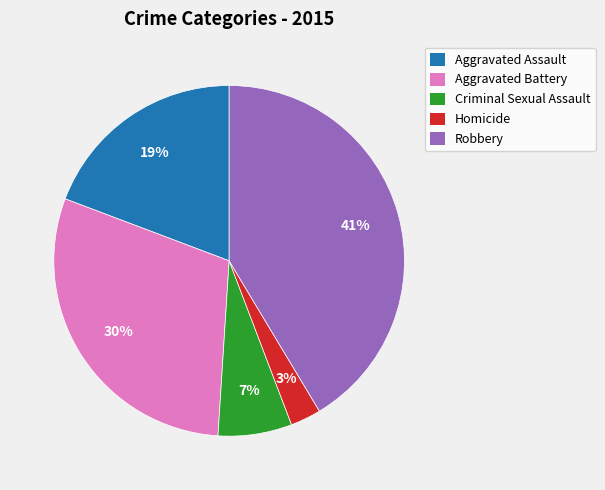

Which slice is the smallest?

Homicide